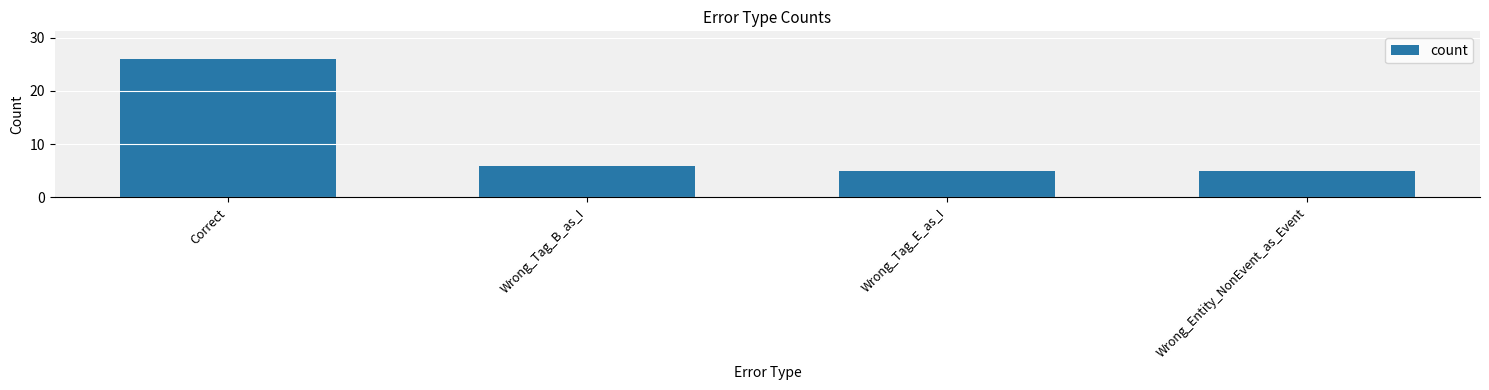

What is the minimum value shown in the chart?

5